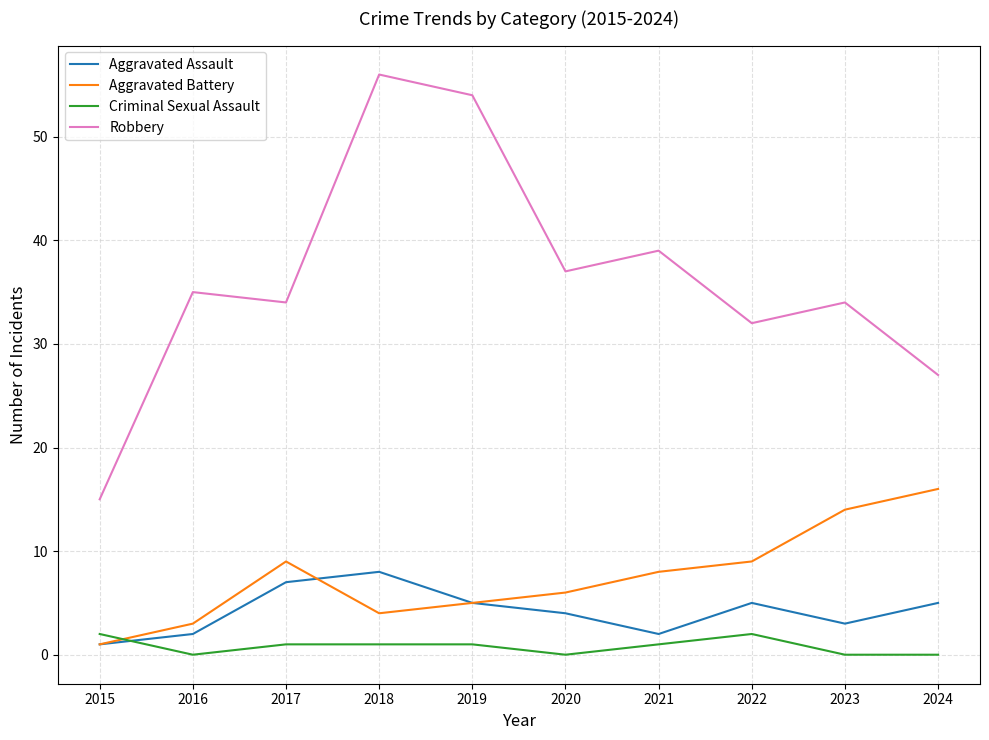

Reading left to right, extract all data points from this chart.

Aggravated Assault: 1	2	7	8	5	4	2	5	3	5
Aggravated Battery: 1	3	9	4	5	6	8	9	14	16
Criminal Sexual Assault: 2	0	1	1	1	0	1	2	0	0
Robbery: 15	35	34	56	54	37	39	32	34	27